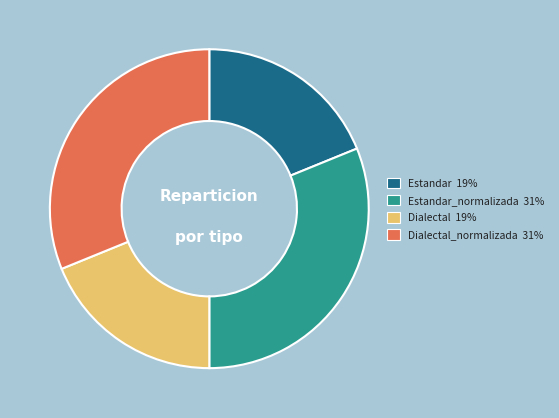

True or false: Dialectal_normalizada 31% accounts for 31% of the total.

True